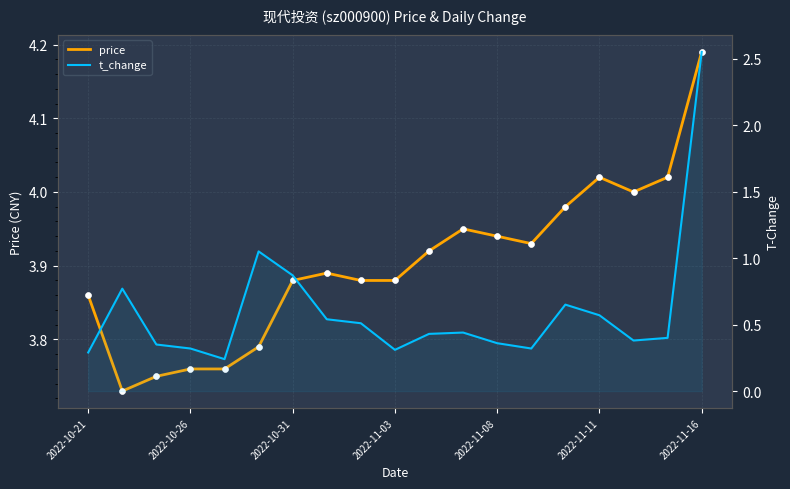

Which series contains the lowest Y value?

t_change